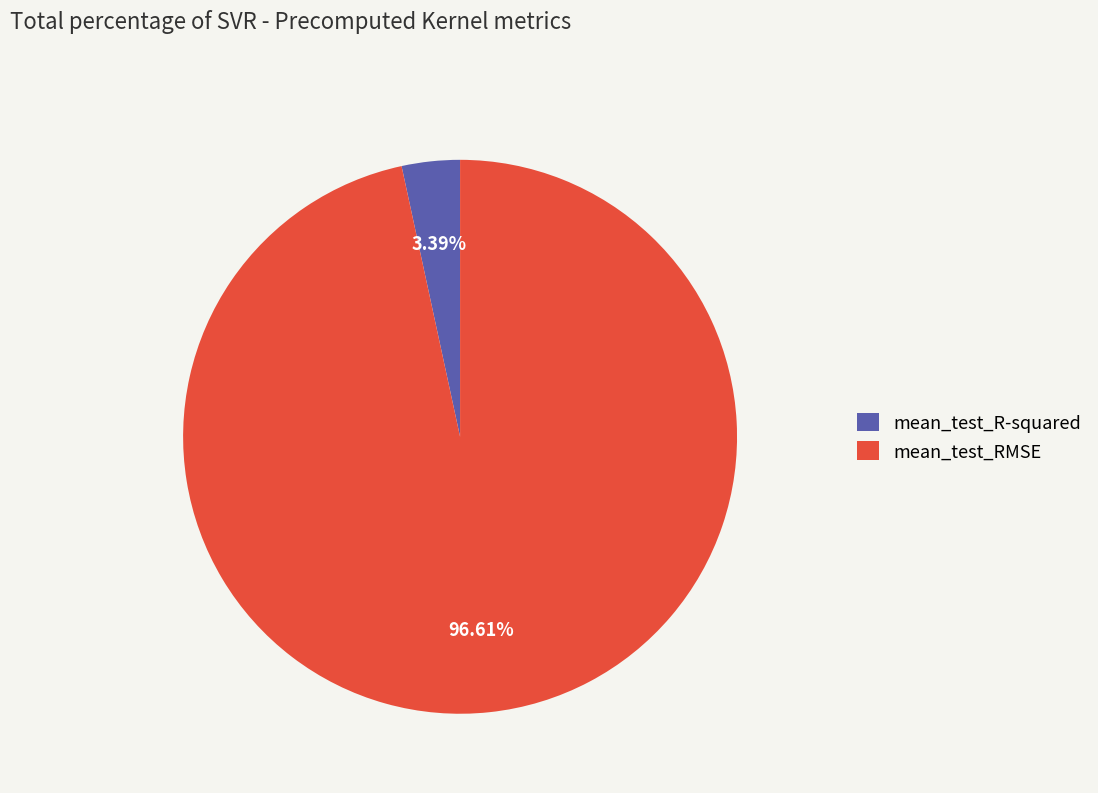

To the nearest percent, what is the difference between the mean_test_RMSE and mean_test_R-squared slice percentages?

93%